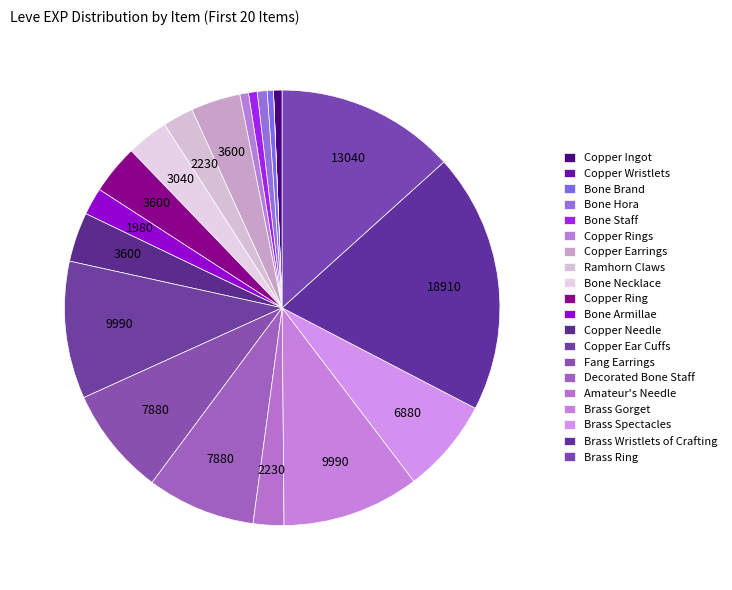

What is the largest slice in the pie chart?

Brass Wristlets of Crafting